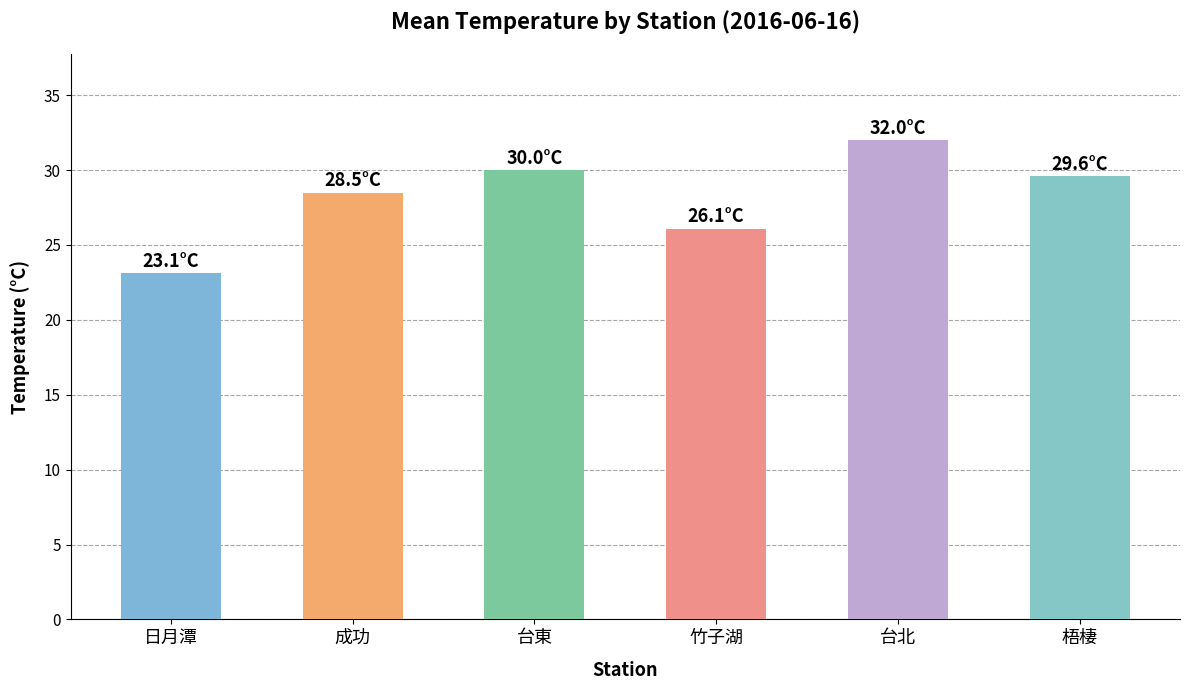

What is the ratio of the value at 竹子湖 to the value at 台東?

0.9